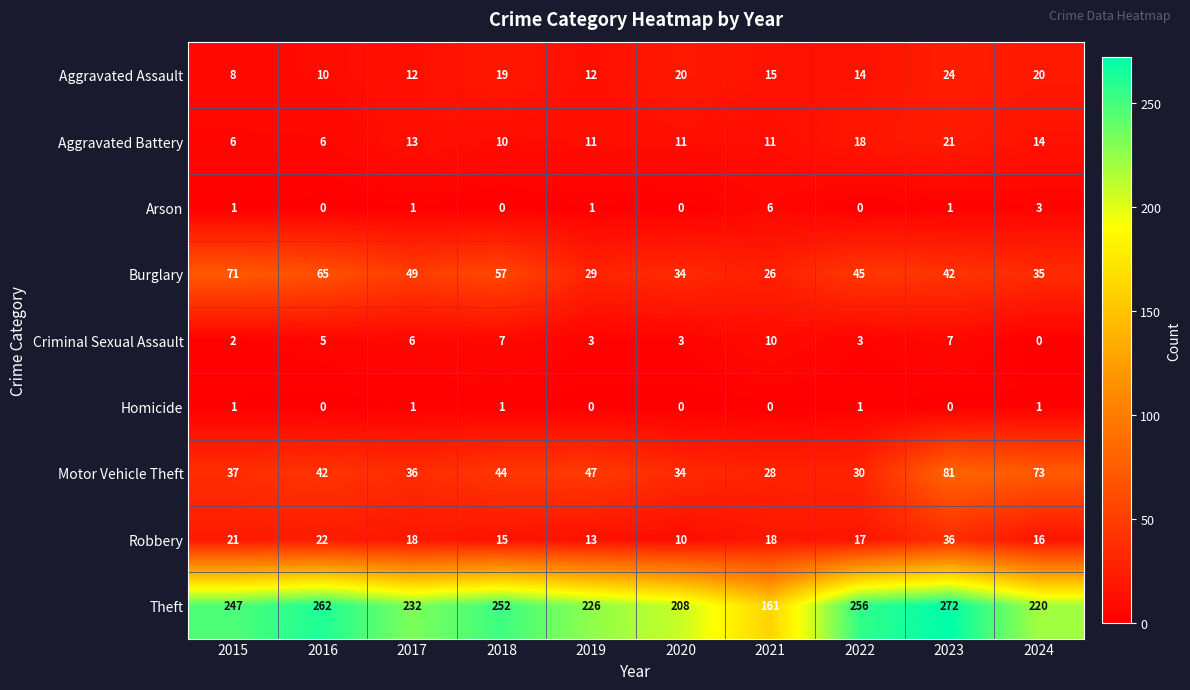

Is it true that Theft equals 220 at 2024?

True